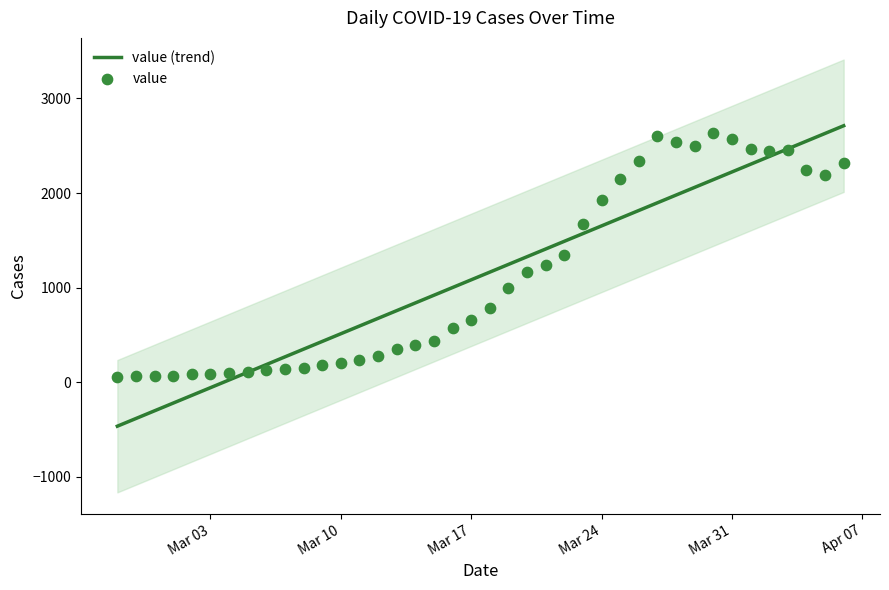

What is the change in value from 2020-02-28 to 2020-03-29?

+2428